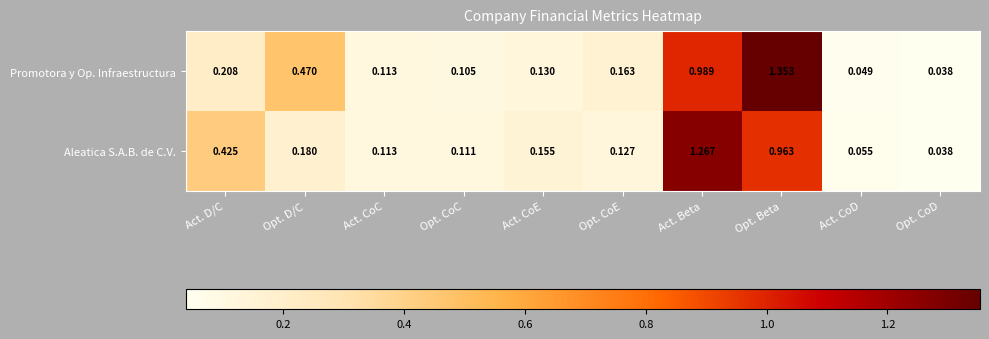

At which label is Promotora y Op. Infraestructura closest to 0?

Opt. CoD